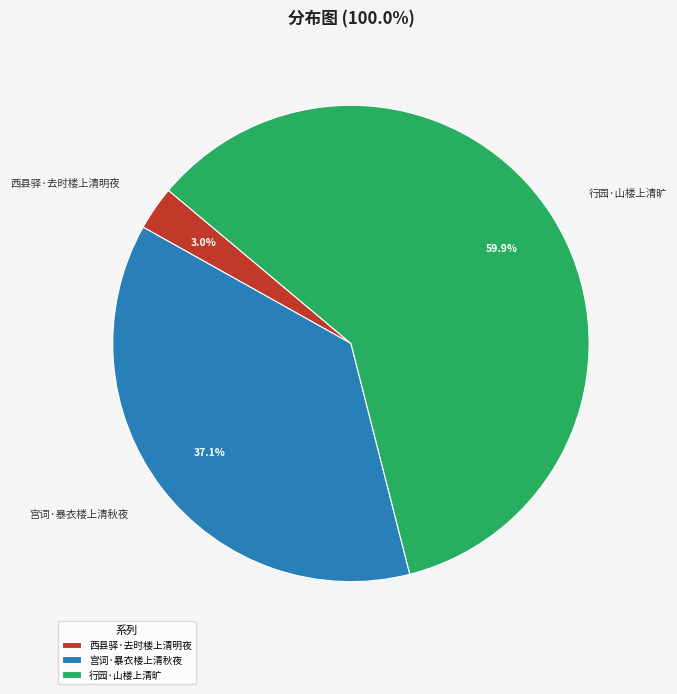

What percentage do 行园·山楼上清旷 and 宫词·暴衣楼上清秋夜 together represent?

97.0%